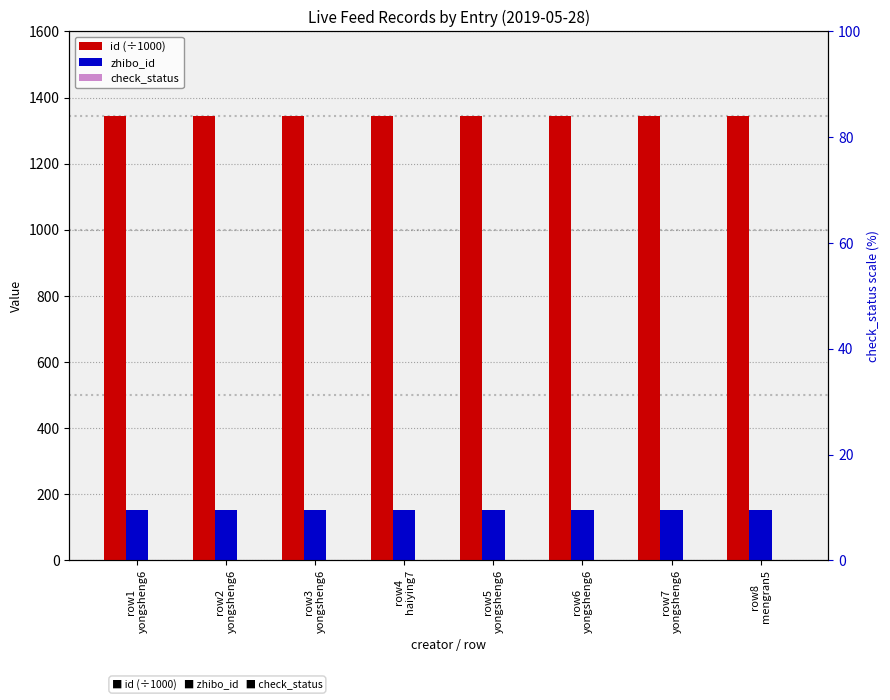

How many bars are there in total?

24